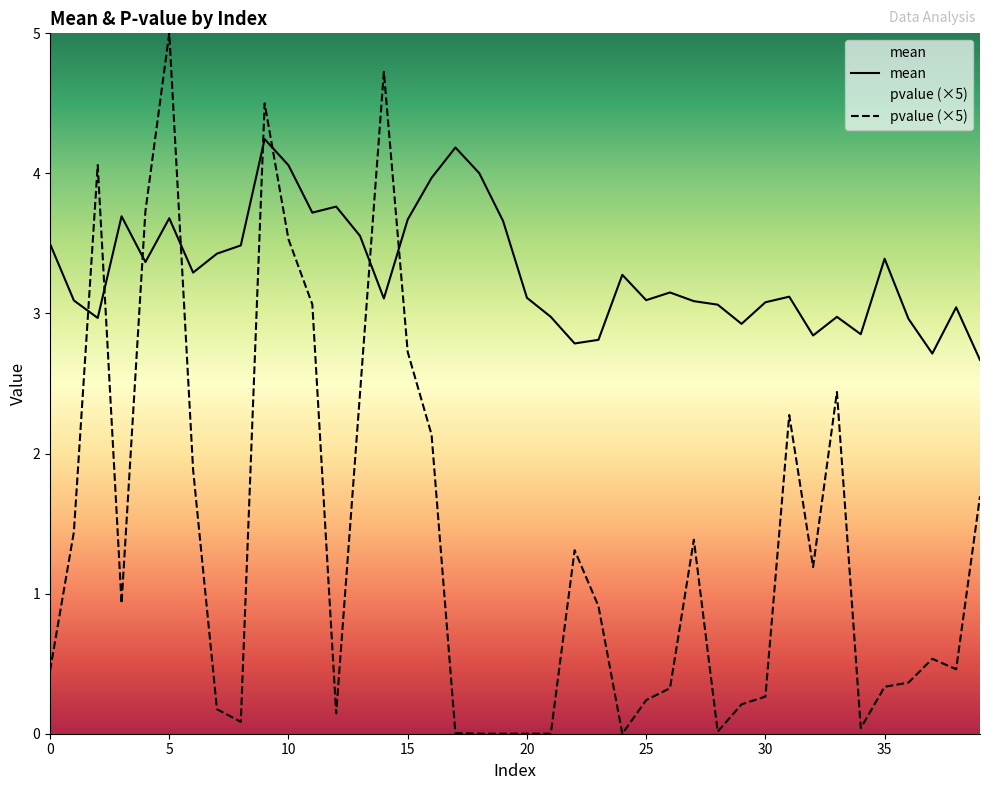

What is the difference between the maximum and second lowest values in the mean series?

1.5